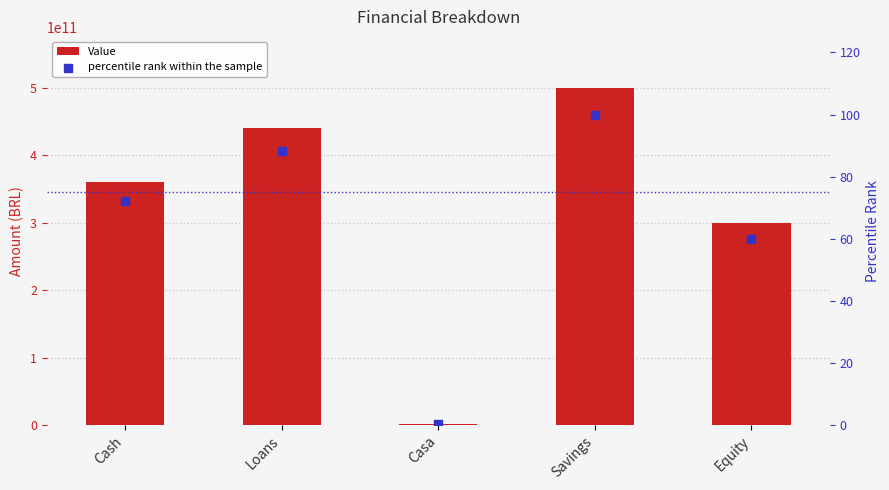

Which series reaches the maximum Y coordinate?

Value